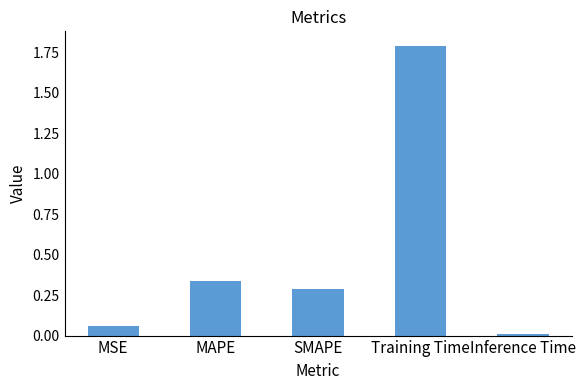

What is the label of the 4th bar from the right?

MAPE